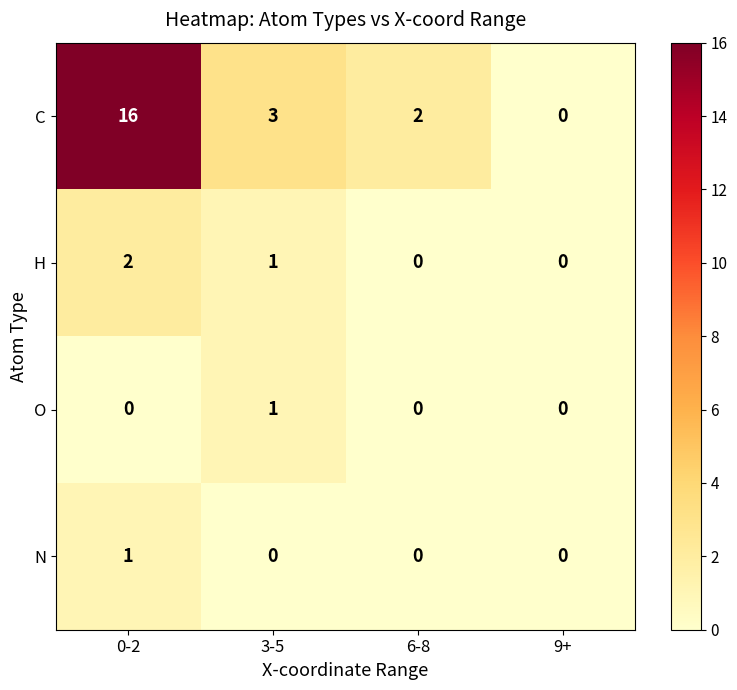

Reading left to right, list all the values displayed in this chart.

C: 0-2=16	3-5=3	6-8=2	9+=0
H: 0-2=2	3-5=1	6-8=0	9+=0
O: 0-2=0	3-5=1	6-8=0	9+=0
N: 0-2=1	3-5=0	6-8=0	9+=0